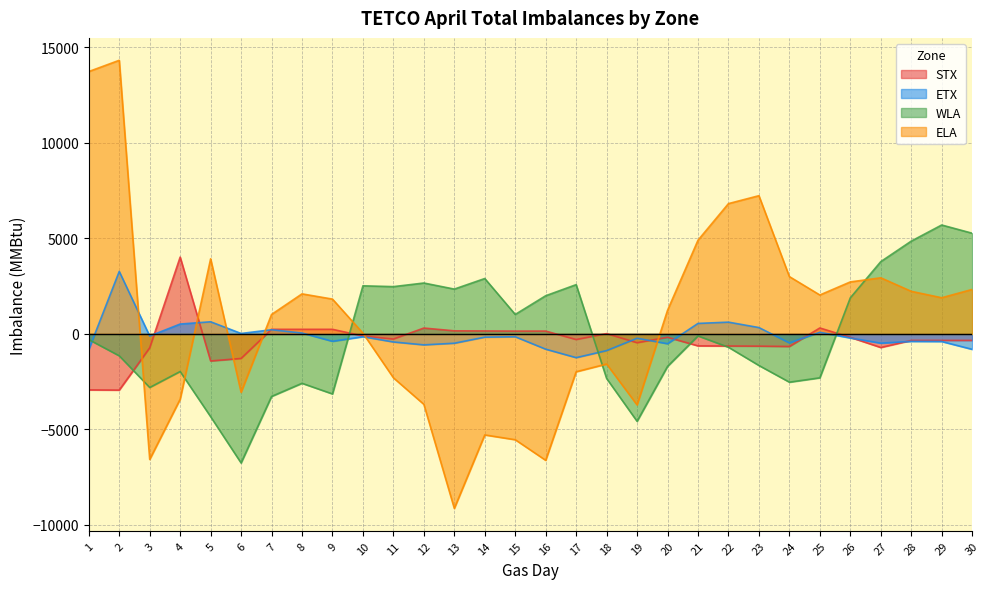

Where is the first local maximum for ETX?

2